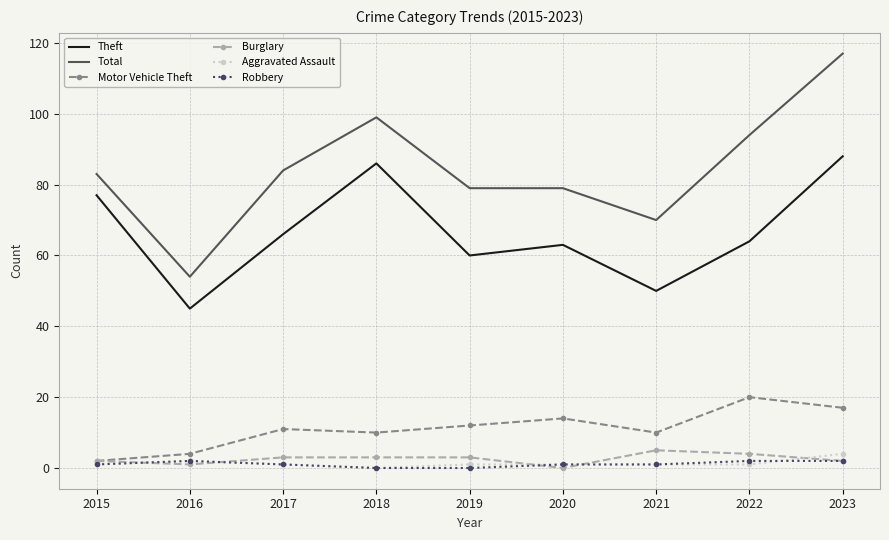

The Aggravated Assault series shows 1 at 2021. True or false?

True